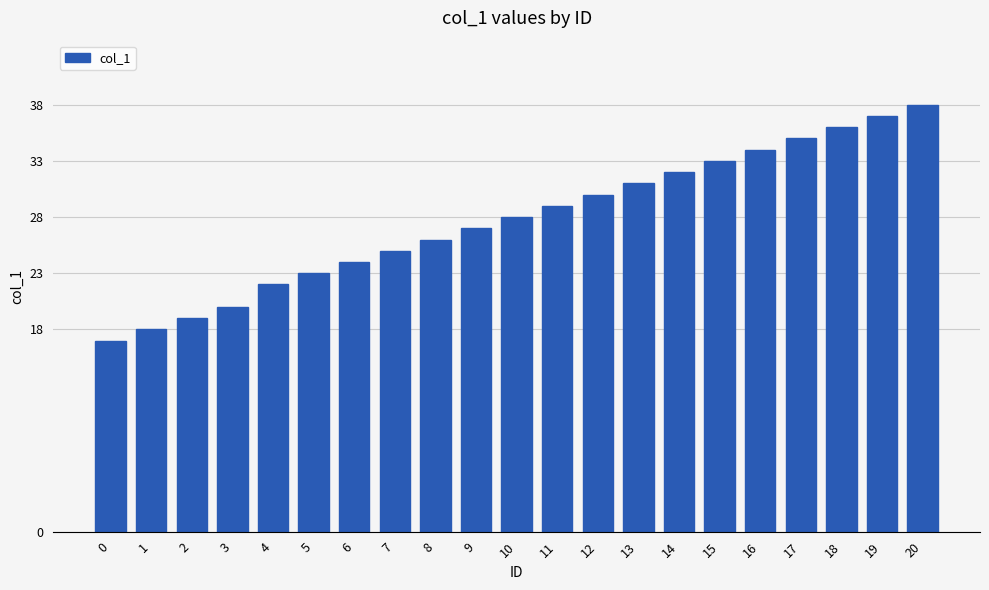

Rank the categories by value from lowest to highest.

0, 1, 2, 3, 4, 5, 6, 7, 8, 9, 10, 11, 12, 13, 14, 15, 16, 17, 18, 19, 20